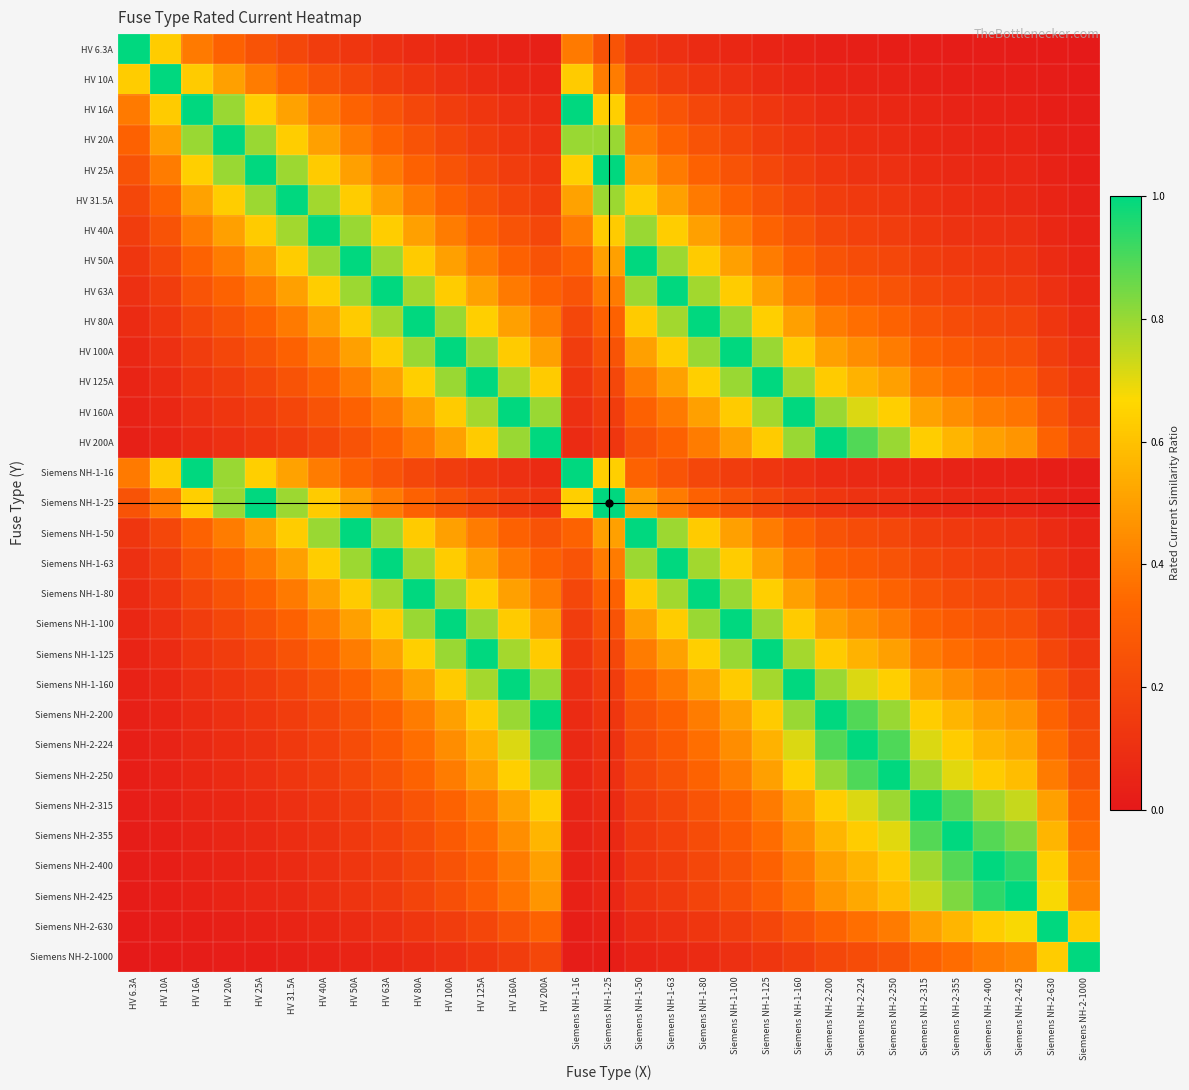

Reading right to left, extract all data points from this chart.

HV 6.3A: Siemens NH-2-1000=0.0	Siemens NH-2-630=0.0	Siemens NH-2-425=0.0	Siemens NH-2-400=0.0	Siemens NH-2-355=0.0	Siemens NH-2-315=0.0	Siemens NH-2-250=0.0	Siemens NH-2-224=0.0	Siemens NH-2-200=0.0	Siemens NH-1-160=0.0	Siemens NH-1-125=0.1	Siemens NH-1-100=0.1	Siemens NH-1-80=0.1	Siemens NH-1-63=0.1	Siemens NH-1-50=0.1	Siemens NH-1-25=0.3	Siemens NH-1-16=0.4	HV 200A=0.0	HV 160A=0.0	HV 125A=0.1	HV 100A=0.1	HV 80A=0.1	HV 63A=0.1	HV 50A=0.1	HV 40A=0.2	HV 31.5A=0.2	HV 25A=0.3	HV 20A=0.3	HV 16A=0.4	HV 10A=0.6	HV 6.3A=1.0
HV 10A: Siemens NH-2-1000=0.0	Siemens NH-2-630=0.0	Siemens NH-2-425=0.0	Siemens NH-2-400=0.0	Siemens NH-2-355=0.0	Siemens NH-2-315=0.0	Siemens NH-2-250=0.0	Siemens NH-2-224=0.0	Siemens NH-2-200=0.1	Siemens NH-1-160=0.1	Siemens NH-1-125=0.1	Siemens NH-1-100=0.1	Siemens NH-1-80=0.1	Siemens NH-1-63=0.2	Siemens NH-1-50=0.2	Siemens NH-1-25=0.4	Siemens NH-1-16=0.6	HV 200A=0.1	HV 160A=0.1	HV 125A=0.1	HV 100A=0.1	HV 80A=0.1	HV 63A=0.2	HV 50A=0.2	HV 40A=0.2	HV 31.5A=0.3	HV 25A=0.4	HV 20A=0.5	HV 16A=0.6	HV 10A=1.0	HV 6.3A=0.6
HV 16A: Siemens NH-2-1000=0.0	Siemens NH-2-630=0.0	Siemens NH-2-425=0.0	Siemens NH-2-400=0.0	Siemens NH-2-355=0.0	Siemens NH-2-315=0.1	Siemens NH-2-250=0.1	Siemens NH-2-224=0.1	Siemens NH-2-200=0.1	Siemens NH-1-160=0.1	Siemens NH-1-125=0.1	Siemens NH-1-100=0.2	Siemens NH-1-80=0.2	Siemens NH-1-63=0.3	Siemens NH-1-50=0.3	Siemens NH-1-25=0.6	Siemens NH-1-16=1.0	HV 200A=0.1	HV 160A=0.1	HV 125A=0.1	HV 100A=0.2	HV 80A=0.2	HV 63A=0.3	HV 50A=0.3	HV 40A=0.4	HV 31.5A=0.5	HV 25A=0.6	HV 20A=0.8	HV 16A=1.0	HV 10A=0.6	HV 6.3A=0.4
HV 20A: Siemens NH-2-1000=0.0	Siemens NH-2-630=0.0	Siemens NH-2-425=0.0	Siemens NH-2-400=0.1	Siemens NH-2-355=0.1	Siemens NH-2-315=0.1	Siemens NH-2-250=0.1	Siemens NH-2-224=0.1	Siemens NH-2-200=0.1	Siemens NH-1-160=0.1	Siemens NH-1-125=0.2	Siemens NH-1-100=0.2	Siemens NH-1-80=0.2	Siemens NH-1-63=0.3	Siemens NH-1-50=0.4	Siemens NH-1-25=0.8	Siemens NH-1-16=0.8	HV 200A=0.1	HV 160A=0.1	HV 125A=0.2	HV 100A=0.2	HV 80A=0.2	HV 63A=0.3	HV 50A=0.4	HV 40A=0.5	HV 31.5A=0.6	HV 25A=0.8	HV 20A=1.0	HV 16A=0.8	HV 10A=0.5	HV 6.3A=0.3
HV 25A: Siemens NH-2-1000=0.0	Siemens NH-2-630=0.0	Siemens NH-2-425=0.1	Siemens NH-2-400=0.1	Siemens NH-2-355=0.1	Siemens NH-2-315=0.1	Siemens NH-2-250=0.1	Siemens NH-2-224=0.1	Siemens NH-2-200=0.1	Siemens NH-1-160=0.2	Siemens NH-1-125=0.2	Siemens NH-1-100=0.2	Siemens NH-1-80=0.3	Siemens NH-1-63=0.4	Siemens NH-1-50=0.5	Siemens NH-1-25=1.0	Siemens NH-1-16=0.6	HV 200A=0.1	HV 160A=0.2	HV 125A=0.2	HV 100A=0.2	HV 80A=0.3	HV 63A=0.4	HV 50A=0.5	HV 40A=0.6	HV 31.5A=0.8	HV 25A=1.0	HV 20A=0.8	HV 16A=0.6	HV 10A=0.4	HV 6.3A=0.3
HV 31.5A: Siemens NH-2-1000=0.0	Siemens NH-2-630=0.1	Siemens NH-2-425=0.1	Siemens NH-2-400=0.1	Siemens NH-2-355=0.1	Siemens NH-2-315=0.1	Siemens NH-2-250=0.1	Siemens NH-2-224=0.1	Siemens NH-2-200=0.2	Siemens NH-1-160=0.2	Siemens NH-1-125=0.3	Siemens NH-1-100=0.3	Siemens NH-1-80=0.4	Siemens NH-1-63=0.5	Siemens NH-1-50=0.6	Siemens NH-1-25=0.8	Siemens NH-1-16=0.5	HV 200A=0.2	HV 160A=0.2	HV 125A=0.3	HV 100A=0.3	HV 80A=0.4	HV 63A=0.5	HV 50A=0.6	HV 40A=0.8	HV 31.5A=1.0	HV 25A=0.8	HV 20A=0.6	HV 16A=0.5	HV 10A=0.3	HV 6.3A=0.2
HV 40A: Siemens NH-2-1000=0.0	Siemens NH-2-630=0.1	Siemens NH-2-425=0.1	Siemens NH-2-400=0.1	Siemens NH-2-355=0.1	Siemens NH-2-315=0.1	Siemens NH-2-250=0.2	Siemens NH-2-224=0.2	Siemens NH-2-200=0.2	Siemens NH-1-160=0.2	Siemens NH-1-125=0.3	Siemens NH-1-100=0.4	Siemens NH-1-80=0.5	Siemens NH-1-63=0.6	Siemens NH-1-50=0.8	Siemens NH-1-25=0.6	Siemens NH-1-16=0.4	HV 200A=0.2	HV 160A=0.2	HV 125A=0.3	HV 100A=0.4	HV 80A=0.5	HV 63A=0.6	HV 50A=0.8	HV 40A=1.0	HV 31.5A=0.8	HV 25A=0.6	HV 20A=0.5	HV 16A=0.4	HV 10A=0.2	HV 6.3A=0.2
HV 50A: Siemens NH-2-1000=0.1	Siemens NH-2-630=0.1	Siemens NH-2-425=0.1	Siemens NH-2-400=0.1	Siemens NH-2-355=0.1	Siemens NH-2-315=0.2	Siemens NH-2-250=0.2	Siemens NH-2-224=0.2	Siemens NH-2-200=0.2	Siemens NH-1-160=0.3	Siemens NH-1-125=0.4	Siemens NH-1-100=0.5	Siemens NH-1-80=0.6	Siemens NH-1-63=0.8	Siemens NH-1-50=1.0	Siemens NH-1-25=0.5	Siemens NH-1-16=0.3	HV 200A=0.2	HV 160A=0.3	HV 125A=0.4	HV 100A=0.5	HV 80A=0.6	HV 63A=0.8	HV 50A=1.0	HV 40A=0.8	HV 31.5A=0.6	HV 25A=0.5	HV 20A=0.4	HV 16A=0.3	HV 10A=0.2	HV 6.3A=0.1
HV 63A: Siemens NH-2-1000=0.1	Siemens NH-2-630=0.1	Siemens NH-2-425=0.1	Siemens NH-2-400=0.2	Siemens NH-2-355=0.2	Siemens NH-2-315=0.2	Siemens NH-2-250=0.3	Siemens NH-2-224=0.3	Siemens NH-2-200=0.3	Siemens NH-1-160=0.4	Siemens NH-1-125=0.5	Siemens NH-1-100=0.6	Siemens NH-1-80=0.8	Siemens NH-1-63=1.0	Siemens NH-1-50=0.8	Siemens NH-1-25=0.4	Siemens NH-1-16=0.3	HV 200A=0.3	HV 160A=0.4	HV 125A=0.5	HV 100A=0.6	HV 80A=0.8	HV 63A=1.0	HV 50A=0.8	HV 40A=0.6	HV 31.5A=0.5	HV 25A=0.4	HV 20A=0.3	HV 16A=0.3	HV 10A=0.2	HV 6.3A=0.1
HV 80A: Siemens NH-2-1000=0.1	Siemens NH-2-630=0.1	Siemens NH-2-425=0.2	Siemens NH-2-400=0.2	Siemens NH-2-355=0.2	Siemens NH-2-315=0.3	Siemens NH-2-250=0.3	Siemens NH-2-224=0.4	Siemens NH-2-200=0.4	Siemens NH-1-160=0.5	Siemens NH-1-125=0.6	Siemens NH-1-100=0.8	Siemens NH-1-80=1.0	Siemens NH-1-63=0.8	Siemens NH-1-50=0.6	Siemens NH-1-25=0.3	Siemens NH-1-16=0.2	HV 200A=0.4	HV 160A=0.5	HV 125A=0.6	HV 100A=0.8	HV 80A=1.0	HV 63A=0.8	HV 50A=0.6	HV 40A=0.5	HV 31.5A=0.4	HV 25A=0.3	HV 20A=0.2	HV 16A=0.2	HV 10A=0.1	HV 6.3A=0.1
HV 100A: Siemens NH-2-1000=0.1	Siemens NH-2-630=0.2	Siemens NH-2-425=0.2	Siemens NH-2-400=0.2	Siemens NH-2-355=0.3	Siemens NH-2-315=0.3	Siemens NH-2-250=0.4	Siemens NH-2-224=0.4	Siemens NH-2-200=0.5	Siemens NH-1-160=0.6	Siemens NH-1-125=0.8	Siemens NH-1-100=1.0	Siemens NH-1-80=0.8	Siemens NH-1-63=0.6	Siemens NH-1-50=0.5	Siemens NH-1-25=0.2	Siemens NH-1-16=0.2	HV 200A=0.5	HV 160A=0.6	HV 125A=0.8	HV 100A=1.0	HV 80A=0.8	HV 63A=0.6	HV 50A=0.5	HV 40A=0.4	HV 31.5A=0.3	HV 25A=0.2	HV 20A=0.2	HV 16A=0.2	HV 10A=0.1	HV 6.3A=0.1
HV 125A: Siemens NH-2-1000=0.1	Siemens NH-2-630=0.2	Siemens NH-2-425=0.3	Siemens NH-2-400=0.3	Siemens NH-2-355=0.4	Siemens NH-2-315=0.4	Siemens NH-2-250=0.5	Siemens NH-2-224=0.6	Siemens NH-2-200=0.6	Siemens NH-1-160=0.8	Siemens NH-1-125=1.0	Siemens NH-1-100=0.8	Siemens NH-1-80=0.6	Siemens NH-1-63=0.5	Siemens NH-1-50=0.4	Siemens NH-1-25=0.2	Siemens NH-1-16=0.1	HV 200A=0.6	HV 160A=0.8	HV 125A=1.0	HV 100A=0.8	HV 80A=0.6	HV 63A=0.5	HV 50A=0.4	HV 40A=0.3	HV 31.5A=0.3	HV 25A=0.2	HV 20A=0.2	HV 16A=0.1	HV 10A=0.1	HV 6.3A=0.1
HV 160A: Siemens NH-2-1000=0.2	Siemens NH-2-630=0.3	Siemens NH-2-425=0.4	Siemens NH-2-400=0.4	Siemens NH-2-355=0.5	Siemens NH-2-315=0.5	Siemens NH-2-250=0.6	Siemens NH-2-224=0.7	Siemens NH-2-200=0.8	Siemens NH-1-160=1.0	Siemens NH-1-125=0.8	Siemens NH-1-100=0.6	Siemens NH-1-80=0.5	Siemens NH-1-63=0.4	Siemens NH-1-50=0.3	Siemens NH-1-25=0.2	Siemens NH-1-16=0.1	HV 200A=0.8	HV 160A=1.0	HV 125A=0.8	HV 100A=0.6	HV 80A=0.5	HV 63A=0.4	HV 50A=0.3	HV 40A=0.2	HV 31.5A=0.2	HV 25A=0.2	HV 20A=0.1	HV 16A=0.1	HV 10A=0.1	HV 6.3A=0.0
HV 200A: Siemens NH-2-1000=0.2	Siemens NH-2-630=0.3	Siemens NH-2-425=0.5	Siemens NH-2-400=0.5	Siemens NH-2-355=0.6	Siemens NH-2-315=0.6	Siemens NH-2-250=0.8	Siemens NH-2-224=0.9	Siemens NH-2-200=1.0	Siemens NH-1-160=0.8	Siemens NH-1-125=0.6	Siemens NH-1-100=0.5	Siemens NH-1-80=0.4	Siemens NH-1-63=0.3	Siemens NH-1-50=0.2	Siemens NH-1-25=0.1	Siemens NH-1-16=0.1	HV 200A=1.0	HV 160A=0.8	HV 125A=0.6	HV 100A=0.5	HV 80A=0.4	HV 63A=0.3	HV 50A=0.2	HV 40A=0.2	HV 31.5A=0.2	HV 25A=0.1	HV 20A=0.1	HV 16A=0.1	HV 10A=0.1	HV 6.3A=0.0
Siemens NH-1-16: Siemens NH-2-1000=0.0	Siemens NH-2-630=0.0	Siemens NH-2-425=0.0	Siemens NH-2-400=0.0	Siemens NH-2-355=0.0	Siemens NH-2-315=0.1	Siemens NH-2-250=0.1	Siemens NH-2-224=0.1	Siemens NH-2-200=0.1	Siemens NH-1-160=0.1	Siemens NH-1-125=0.1	Siemens NH-1-100=0.2	Siemens NH-1-80=0.2	Siemens NH-1-63=0.3	Siemens NH-1-50=0.3	Siemens NH-1-25=0.6	Siemens NH-1-16=1.0	HV 200A=0.1	HV 160A=0.1	HV 125A=0.1	HV 100A=0.2	HV 80A=0.2	HV 63A=0.3	HV 50A=0.3	HV 40A=0.4	HV 31.5A=0.5	HV 25A=0.6	HV 20A=0.8	HV 16A=1.0	HV 10A=0.6	HV 6.3A=0.4
Siemens NH-1-25: Siemens NH-2-1000=0.0	Siemens NH-2-630=0.0	Siemens NH-2-425=0.1	Siemens NH-2-400=0.1	Siemens NH-2-355=0.1	Siemens NH-2-315=0.1	Siemens NH-2-250=0.1	Siemens NH-2-224=0.1	Siemens NH-2-200=0.1	Siemens NH-1-160=0.2	Siemens NH-1-125=0.2	Siemens NH-1-100=0.2	Siemens NH-1-80=0.3	Siemens NH-1-63=0.4	Siemens NH-1-50=0.5	Siemens NH-1-25=1.0	Siemens NH-1-16=0.6	HV 200A=0.1	HV 160A=0.2	HV 125A=0.2	HV 100A=0.2	HV 80A=0.3	HV 63A=0.4	HV 50A=0.5	HV 40A=0.6	HV 31.5A=0.8	HV 25A=1.0	HV 20A=0.8	HV 16A=0.6	HV 10A=0.4	HV 6.3A=0.3
Siemens NH-1-50: Siemens NH-2-1000=0.1	Siemens NH-2-630=0.1	Siemens NH-2-425=0.1	Siemens NH-2-400=0.1	Siemens NH-2-355=0.1	Siemens NH-2-315=0.2	Siemens NH-2-250=0.2	Siemens NH-2-224=0.2	Siemens NH-2-200=0.2	Siemens NH-1-160=0.3	Siemens NH-1-125=0.4	Siemens NH-1-100=0.5	Siemens NH-1-80=0.6	Siemens NH-1-63=0.8	Siemens NH-1-50=1.0	Siemens NH-1-25=0.5	Siemens NH-1-16=0.3	HV 200A=0.2	HV 160A=0.3	HV 125A=0.4	HV 100A=0.5	HV 80A=0.6	HV 63A=0.8	HV 50A=1.0	HV 40A=0.8	HV 31.5A=0.6	HV 25A=0.5	HV 20A=0.4	HV 16A=0.3	HV 10A=0.2	HV 6.3A=0.1
Siemens NH-1-63: Siemens NH-2-1000=0.1	Siemens NH-2-630=0.1	Siemens NH-2-425=0.1	Siemens NH-2-400=0.2	Siemens NH-2-355=0.2	Siemens NH-2-315=0.2	Siemens NH-2-250=0.3	Siemens NH-2-224=0.3	Siemens NH-2-200=0.3	Siemens NH-1-160=0.4	Siemens NH-1-125=0.5	Siemens NH-1-100=0.6	Siemens NH-1-80=0.8	Siemens NH-1-63=1.0	Siemens NH-1-50=0.8	Siemens NH-1-25=0.4	Siemens NH-1-16=0.3	HV 200A=0.3	HV 160A=0.4	HV 125A=0.5	HV 100A=0.6	HV 80A=0.8	HV 63A=1.0	HV 50A=0.8	HV 40A=0.6	HV 31.5A=0.5	HV 25A=0.4	HV 20A=0.3	HV 16A=0.3	HV 10A=0.2	HV 6.3A=0.1
Siemens NH-1-80: Siemens NH-2-1000=0.1	Siemens NH-2-630=0.1	Siemens NH-2-425=0.2	Siemens NH-2-400=0.2	Siemens NH-2-355=0.2	Siemens NH-2-315=0.3	Siemens NH-2-250=0.3	Siemens NH-2-224=0.4	Siemens NH-2-200=0.4	Siemens NH-1-160=0.5	Siemens NH-1-125=0.6	Siemens NH-1-100=0.8	Siemens NH-1-80=1.0	Siemens NH-1-63=0.8	Siemens NH-1-50=0.6	Siemens NH-1-25=0.3	Siemens NH-1-16=0.2	HV 200A=0.4	HV 160A=0.5	HV 125A=0.6	HV 100A=0.8	HV 80A=1.0	HV 63A=0.8	HV 50A=0.6	HV 40A=0.5	HV 31.5A=0.4	HV 25A=0.3	HV 20A=0.2	HV 16A=0.2	HV 10A=0.1	HV 6.3A=0.1
Siemens NH-1-100: Siemens NH-2-1000=0.1	Siemens NH-2-630=0.2	Siemens NH-2-425=0.2	Siemens NH-2-400=0.2	Siemens NH-2-355=0.3	Siemens NH-2-315=0.3	Siemens NH-2-250=0.4	Siemens NH-2-224=0.4	Siemens NH-2-200=0.5	Siemens NH-1-160=0.6	Siemens NH-1-125=0.8	Siemens NH-1-100=1.0	Siemens NH-1-80=0.8	Siemens NH-1-63=0.6	Siemens NH-1-50=0.5	Siemens NH-1-25=0.2	Siemens NH-1-16=0.2	HV 200A=0.5	HV 160A=0.6	HV 125A=0.8	HV 100A=1.0	HV 80A=0.8	HV 63A=0.6	HV 50A=0.5	HV 40A=0.4	HV 31.5A=0.3	HV 25A=0.2	HV 20A=0.2	HV 16A=0.2	HV 10A=0.1	HV 6.3A=0.1
Siemens NH-1-125: Siemens NH-2-1000=0.1	Siemens NH-2-630=0.2	Siemens NH-2-425=0.3	Siemens NH-2-400=0.3	Siemens NH-2-355=0.4	Siemens NH-2-315=0.4	Siemens NH-2-250=0.5	Siemens NH-2-224=0.6	Siemens NH-2-200=0.6	Siemens NH-1-160=0.8	Siemens NH-1-125=1.0	Siemens NH-1-100=0.8	Siemens NH-1-80=0.6	Siemens NH-1-63=0.5	Siemens NH-1-50=0.4	Siemens NH-1-25=0.2	Siemens NH-1-16=0.1	HV 200A=0.6	HV 160A=0.8	HV 125A=1.0	HV 100A=0.8	HV 80A=0.6	HV 63A=0.5	HV 50A=0.4	HV 40A=0.3	HV 31.5A=0.3	HV 25A=0.2	HV 20A=0.2	HV 16A=0.1	HV 10A=0.1	HV 6.3A=0.1
Siemens NH-1-160: Siemens NH-2-1000=0.2	Siemens NH-2-630=0.3	Siemens NH-2-425=0.4	Siemens NH-2-400=0.4	Siemens NH-2-355=0.5	Siemens NH-2-315=0.5	Siemens NH-2-250=0.6	Siemens NH-2-224=0.7	Siemens NH-2-200=0.8	Siemens NH-1-160=1.0	Siemens NH-1-125=0.8	Siemens NH-1-100=0.6	Siemens NH-1-80=0.5	Siemens NH-1-63=0.4	Siemens NH-1-50=0.3	Siemens NH-1-25=0.2	Siemens NH-1-16=0.1	HV 200A=0.8	HV 160A=1.0	HV 125A=0.8	HV 100A=0.6	HV 80A=0.5	HV 63A=0.4	HV 50A=0.3	HV 40A=0.2	HV 31.5A=0.2	HV 25A=0.2	HV 20A=0.1	HV 16A=0.1	HV 10A=0.1	HV 6.3A=0.0
Siemens NH-2-200: Siemens NH-2-1000=0.2	Siemens NH-2-630=0.3	Siemens NH-2-425=0.5	Siemens NH-2-400=0.5	Siemens NH-2-355=0.6	Siemens NH-2-315=0.6	Siemens NH-2-250=0.8	Siemens NH-2-224=0.9	Siemens NH-2-200=1.0	Siemens NH-1-160=0.8	Siemens NH-1-125=0.6	Siemens NH-1-100=0.5	Siemens NH-1-80=0.4	Siemens NH-1-63=0.3	Siemens NH-1-50=0.2	Siemens NH-1-25=0.1	Siemens NH-1-16=0.1	HV 200A=1.0	HV 160A=0.8	HV 125A=0.6	HV 100A=0.5	HV 80A=0.4	HV 63A=0.3	HV 50A=0.2	HV 40A=0.2	HV 31.5A=0.2	HV 25A=0.1	HV 20A=0.1	HV 16A=0.1	HV 10A=0.1	HV 6.3A=0.0
Siemens NH-2-224: Siemens NH-2-1000=0.2	Siemens NH-2-630=0.4	Siemens NH-2-425=0.5	Siemens NH-2-400=0.6	Siemens NH-2-355=0.6	Siemens NH-2-315=0.7	Siemens NH-2-250=0.9	Siemens NH-2-224=1.0	Siemens NH-2-200=0.9	Siemens NH-1-160=0.7	Siemens NH-1-125=0.6	Siemens NH-1-100=0.4	Siemens NH-1-80=0.4	Siemens NH-1-63=0.3	Siemens NH-1-50=0.2	Siemens NH-1-25=0.1	Siemens NH-1-16=0.1	HV 200A=0.9	HV 160A=0.7	HV 125A=0.6	HV 100A=0.4	HV 80A=0.4	HV 63A=0.3	HV 50A=0.2	HV 40A=0.2	HV 31.5A=0.1	HV 25A=0.1	HV 20A=0.1	HV 16A=0.1	HV 10A=0.0	HV 6.3A=0.0
Siemens NH-2-250: Siemens NH-2-1000=0.2	Siemens NH-2-630=0.4	Siemens NH-2-425=0.6	Siemens NH-2-400=0.6	Siemens NH-2-355=0.7	Siemens NH-2-315=0.8	Siemens NH-2-250=1.0	Siemens NH-2-224=0.9	Siemens NH-2-200=0.8	Siemens NH-1-160=0.6	Siemens NH-1-125=0.5	Siemens NH-1-100=0.4	Siemens NH-1-80=0.3	Siemens NH-1-63=0.3	Siemens NH-1-50=0.2	Siemens NH-1-25=0.1	Siemens NH-1-16=0.1	HV 200A=0.8	HV 160A=0.6	HV 125A=0.5	HV 100A=0.4	HV 80A=0.3	HV 63A=0.3	HV 50A=0.2	HV 40A=0.2	HV 31.5A=0.1	HV 25A=0.1	HV 20A=0.1	HV 16A=0.1	HV 10A=0.0	HV 6.3A=0.0
Siemens NH-2-315: Siemens NH-2-1000=0.3	Siemens NH-2-630=0.5	Siemens NH-2-425=0.7	Siemens NH-2-400=0.8	Siemens NH-2-355=0.9	Siemens NH-2-315=1.0	Siemens NH-2-250=0.8	Siemens NH-2-224=0.7	Siemens NH-2-200=0.6	Siemens NH-1-160=0.5	Siemens NH-1-125=0.4	Siemens NH-1-100=0.3	Siemens NH-1-80=0.3	Siemens NH-1-63=0.2	Siemens NH-1-50=0.2	Siemens NH-1-25=0.1	Siemens NH-1-16=0.1	HV 200A=0.6	HV 160A=0.5	HV 125A=0.4	HV 100A=0.3	HV 80A=0.3	HV 63A=0.2	HV 50A=0.2	HV 40A=0.1	HV 31.5A=0.1	HV 25A=0.1	HV 20A=0.1	HV 16A=0.1	HV 10A=0.0	HV 6.3A=0.0
Siemens NH-2-355: Siemens NH-2-1000=0.4	Siemens NH-2-630=0.6	Siemens NH-2-425=0.8	Siemens NH-2-400=0.9	Siemens NH-2-355=1.0	Siemens NH-2-315=0.9	Siemens NH-2-250=0.7	Siemens NH-2-224=0.6	Siemens NH-2-200=0.6	Siemens NH-1-160=0.5	Siemens NH-1-125=0.4	Siemens NH-1-100=0.3	Siemens NH-1-80=0.2	Siemens NH-1-63=0.2	Siemens NH-1-50=0.1	Siemens NH-1-25=0.1	Siemens NH-1-16=0.0	HV 200A=0.6	HV 160A=0.5	HV 125A=0.4	HV 100A=0.3	HV 80A=0.2	HV 63A=0.2	HV 50A=0.1	HV 40A=0.1	HV 31.5A=0.1	HV 25A=0.1	HV 20A=0.1	HV 16A=0.0	HV 10A=0.0	HV 6.3A=0.0
Siemens NH-2-400: Siemens NH-2-1000=0.4	Siemens NH-2-630=0.6	Siemens NH-2-425=0.9	Siemens NH-2-400=1.0	Siemens NH-2-355=0.9	Siemens NH-2-315=0.8	Siemens NH-2-250=0.6	Siemens NH-2-224=0.6	Siemens NH-2-200=0.5	Siemens NH-1-160=0.4	Siemens NH-1-125=0.3	Siemens NH-1-100=0.2	Siemens NH-1-80=0.2	Siemens NH-1-63=0.2	Siemens NH-1-50=0.1	Siemens NH-1-25=0.1	Siemens NH-1-16=0.0	HV 200A=0.5	HV 160A=0.4	HV 125A=0.3	HV 100A=0.2	HV 80A=0.2	HV 63A=0.2	HV 50A=0.1	HV 40A=0.1	HV 31.5A=0.1	HV 25A=0.1	HV 20A=0.1	HV 16A=0.0	HV 10A=0.0	HV 6.3A=0.0
Siemens NH-2-425: Siemens NH-2-1000=0.4	Siemens NH-2-630=0.7	Siemens NH-2-425=1.0	Siemens NH-2-400=0.9	Siemens NH-2-355=0.8	Siemens NH-2-315=0.7	Siemens NH-2-250=0.6	Siemens NH-2-224=0.5	Siemens NH-2-200=0.5	Siemens NH-1-160=0.4	Siemens NH-1-125=0.3	Siemens NH-1-100=0.2	Siemens NH-1-80=0.2	Siemens NH-1-63=0.1	Siemens NH-1-50=0.1	Siemens NH-1-25=0.1	Siemens NH-1-16=0.0	HV 200A=0.5	HV 160A=0.4	HV 125A=0.3	HV 100A=0.2	HV 80A=0.2	HV 63A=0.1	HV 50A=0.1	HV 40A=0.1	HV 31.5A=0.1	HV 25A=0.1	HV 20A=0.0	HV 16A=0.0	HV 10A=0.0	HV 6.3A=0.0
Siemens NH-2-630: Siemens NH-2-1000=0.6	Siemens NH-2-630=1.0	Siemens NH-2-425=0.7	Siemens NH-2-400=0.6	Siemens NH-2-355=0.6	Siemens NH-2-315=0.5	Siemens NH-2-250=0.4	Siemens NH-2-224=0.4	Siemens NH-2-200=0.3	Siemens NH-1-160=0.3	Siemens NH-1-125=0.2	Siemens NH-1-100=0.2	Siemens NH-1-80=0.1	Siemens NH-1-63=0.1	Siemens NH-1-50=0.1	Siemens NH-1-25=0.0	Siemens NH-1-16=0.0	HV 200A=0.3	HV 160A=0.3	HV 125A=0.2	HV 100A=0.2	HV 80A=0.1	HV 63A=0.1	HV 50A=0.1	HV 40A=0.1	HV 31.5A=0.1	HV 25A=0.0	HV 20A=0.0	HV 16A=0.0	HV 10A=0.0	HV 6.3A=0.0
Siemens NH-2-1000: Siemens NH-2-1000=1.0	Siemens NH-2-630=0.6	Siemens NH-2-425=0.4	Siemens NH-2-400=0.4	Siemens NH-2-355=0.4	Siemens NH-2-315=0.3	Siemens NH-2-250=0.2	Siemens NH-2-224=0.2	Siemens NH-2-200=0.2	Siemens NH-1-160=0.2	Siemens NH-1-125=0.1	Siemens NH-1-100=0.1	Siemens NH-1-80=0.1	Siemens NH-1-63=0.1	Siemens NH-1-50=0.1	Siemens NH-1-25=0.0	Siemens NH-1-16=0.0	HV 200A=0.2	HV 160A=0.2	HV 125A=0.1	HV 100A=0.1	HV 80A=0.1	HV 63A=0.1	HV 50A=0.1	HV 40A=0.0	HV 31.5A=0.0	HV 25A=0.0	HV 20A=0.0	HV 16A=0.0	HV 10A=0.0	HV 6.3A=0.0